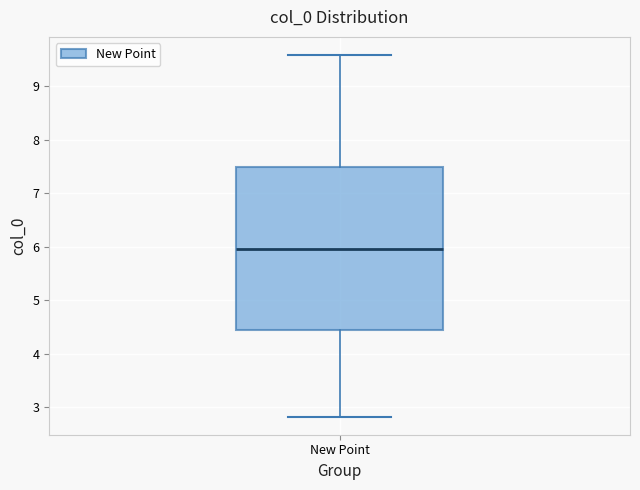

Transcribe this box plot: give where the median line is, the range the box spans, and where the two whiskers end, as read against the y-axis. The values are not printed on the chart, so give them approximately, as read against the axis.

median 6.0, box 4.4 to 7.5, whiskers 2.8 to 9.6